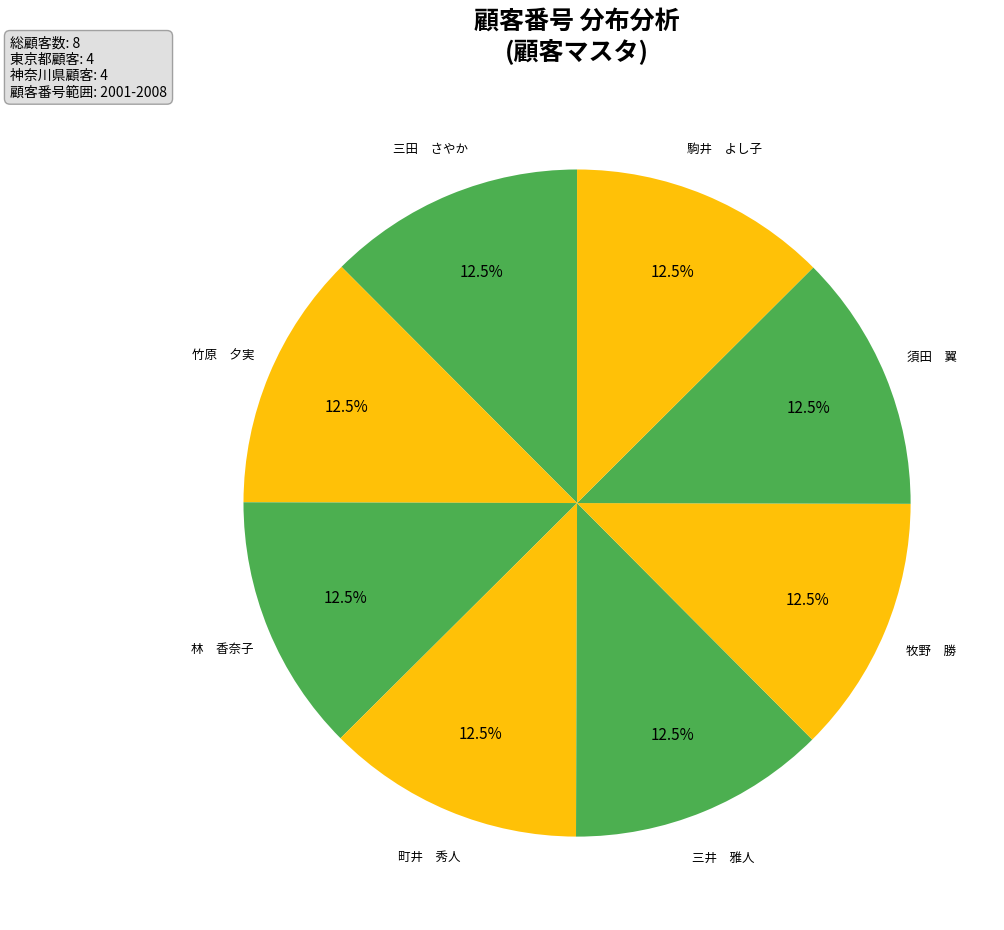

Count the number of slices in the pie.

8